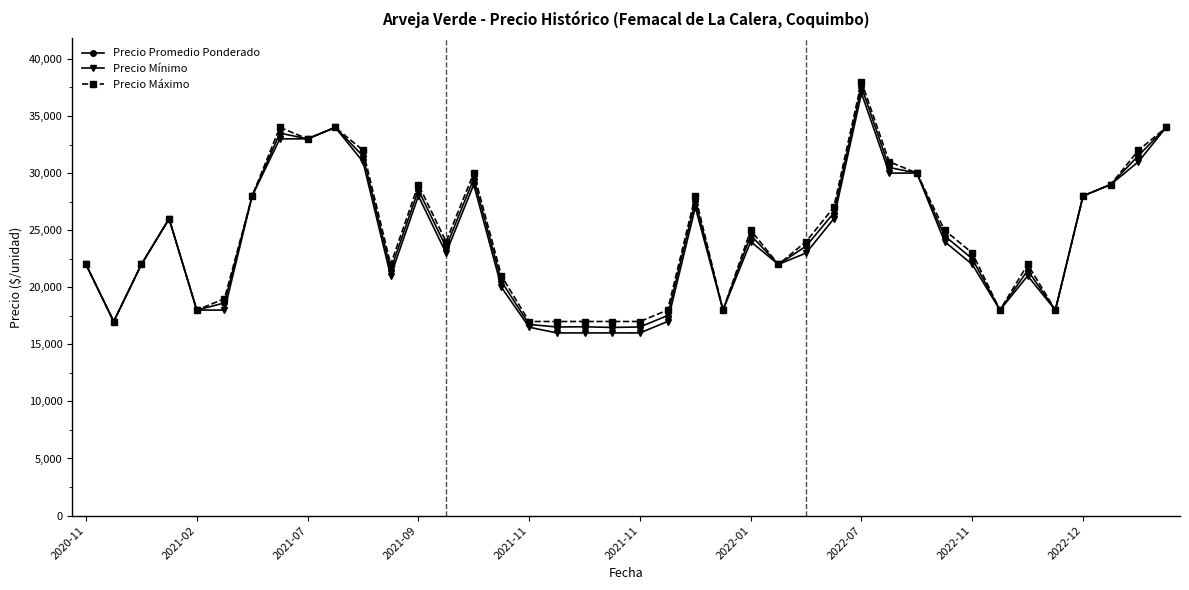

What is the maximum value for Precio Promedio Ponderado?

37556